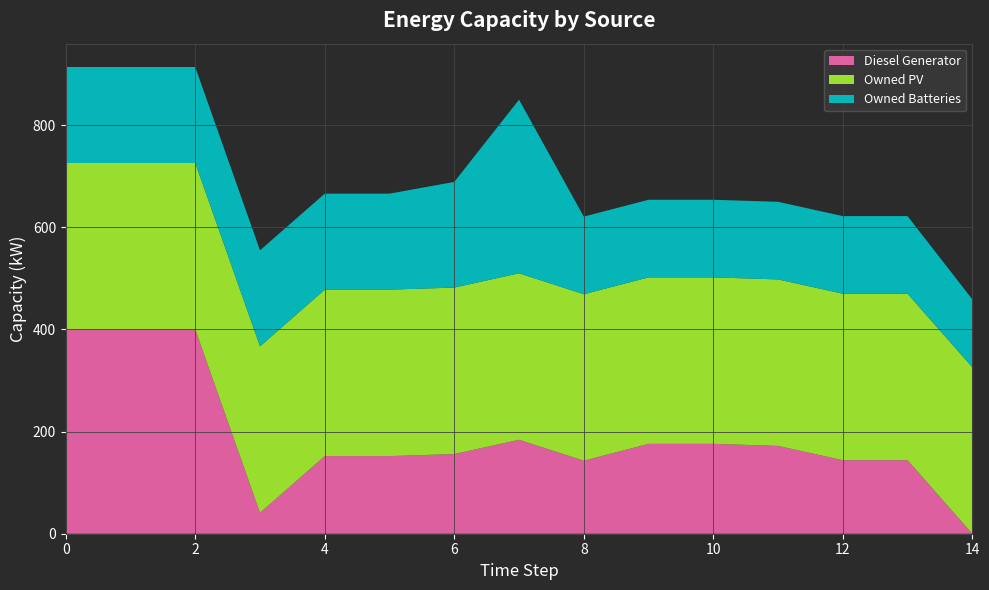

Reading left to right, what are all the values shown in this chart?

Diesel Generator: 0=400	1=400	2=400	3=41	4=152	5=152	6=156	7=184	8=143	9=176	10=176	11=172	12=144	13=144	14=0
Owned PV: 0=326	1=326	2=326	3=326	4=326	5=326	6=326	7=326	8=326	9=326	10=326	11=326	12=326	13=326	14=326
Owned Batteries: 0=188	1=188	2=188	3=188	4=188	5=188	6=207	7=340	8=152	9=152	10=152	11=152	12=152	13=152	14=133